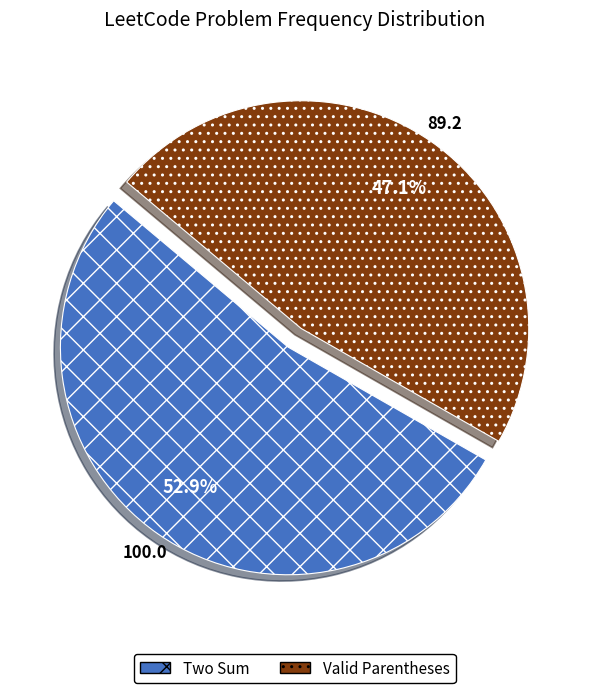

What is the ratio of the value at Two Sum to the value at Valid Parentheses?

1.1